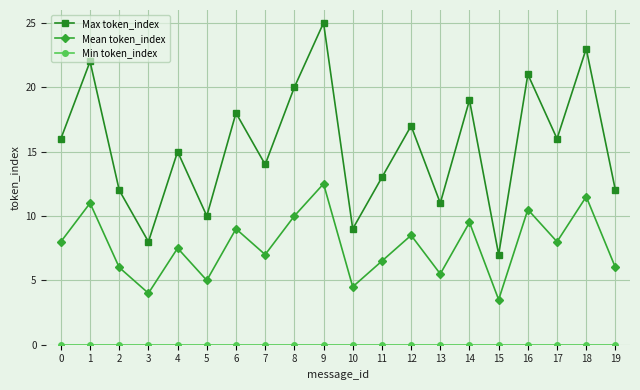

True or false: Mean token_index and Max token_index intersect in this chart.

False